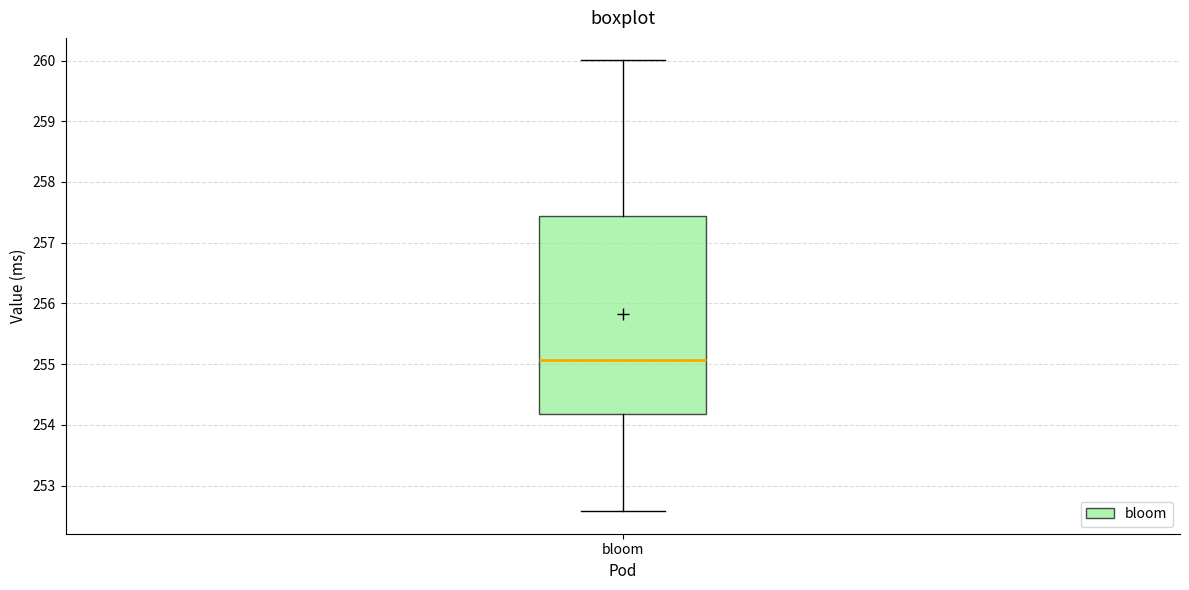

Transcribe this box plot: give where the median line is, the range the box spans, and where the two whiskers end, as read against the y-axis. The values are not printed on the chart, so give them approximately, as read against the axis.

median 255.1, box 254.2 to 257.4, whiskers 252.6 to 260.0